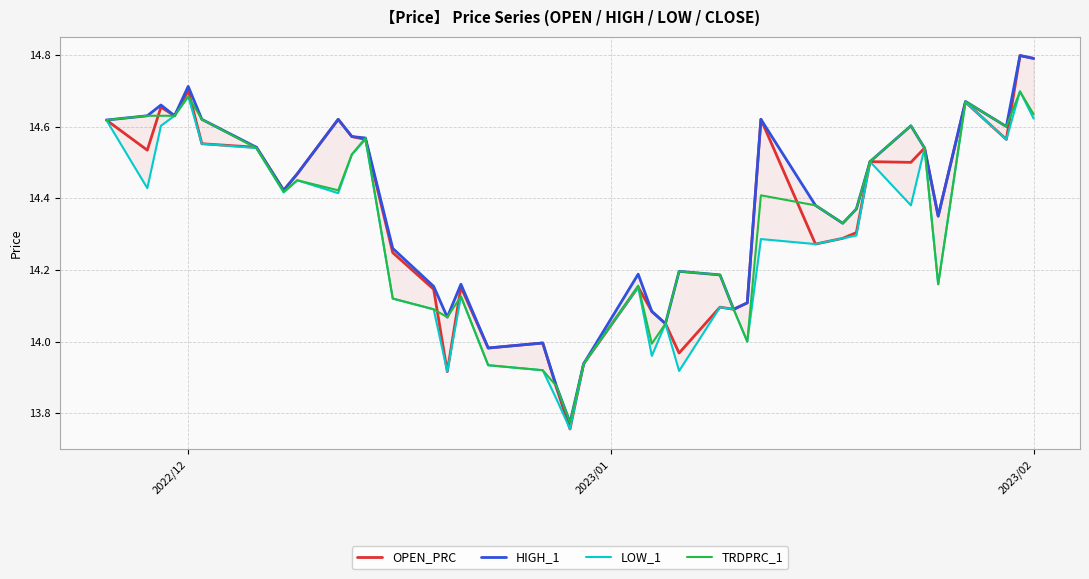

Reading right to left, list all the values displayed in this chart.

OPEN_PRC: 14.8	14.8	14.6	14.7	14.3	14.5	14.5	14.5	14.3	14.3	14.3	14.6	14.1	14.1	14.1	14.0	14.1	14.1	14.2	13.9	13.8	13.9	14.0	14.0	14.2	13.9	14.1	14.2	14.6	14.6	14.6	14.5	14.4	14.5	14.6	14.7	14.6	14.7	14.5	14.6
HIGH_1: 14.8	14.8	14.6	14.7	14.3	14.5	14.6	14.5	14.4	14.3	14.4	14.6	14.1	14.1	14.2	14.2	14.1	14.1	14.2	13.9	13.8	13.9	14.0	14.0	14.2	14.1	14.2	14.3	14.6	14.6	14.6	14.5	14.4	14.5	14.6	14.7	14.6	14.7	14.6	14.6
LOW_1: 14.6	14.7	14.6	14.7	14.2	14.5	14.4	14.5	14.3	14.3	14.3	14.3	14.0	14.1	14.1	13.9	14.1	14.0	14.2	13.9	13.8	13.8	13.9	13.9	14.1	13.9	14.1	14.1	14.6	14.5	14.4	14.4	14.4	14.5	14.6	14.7	14.6	14.6	14.4	14.6
TRDPRC_1: 14.6	14.7	14.6	14.7	14.2	14.5	14.6	14.5	14.4	14.3	14.4	14.4	14.0	14.1	14.2	14.2	14.1	14.0	14.2	13.9	13.8	13.9	13.9	13.9	14.1	14.1	14.1	14.1	14.6	14.5	14.4	14.4	14.4	14.5	14.6	14.7	14.6	14.6	14.6	14.6